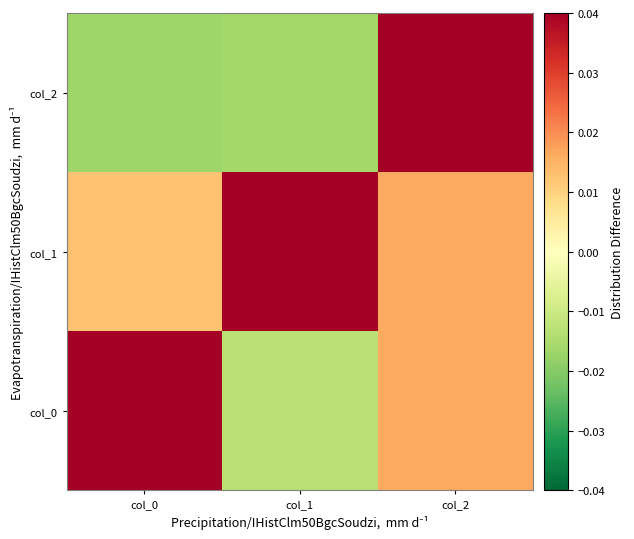

Rank the series by their maximum value, from lowest to highest.

col_2, col_0, col_1